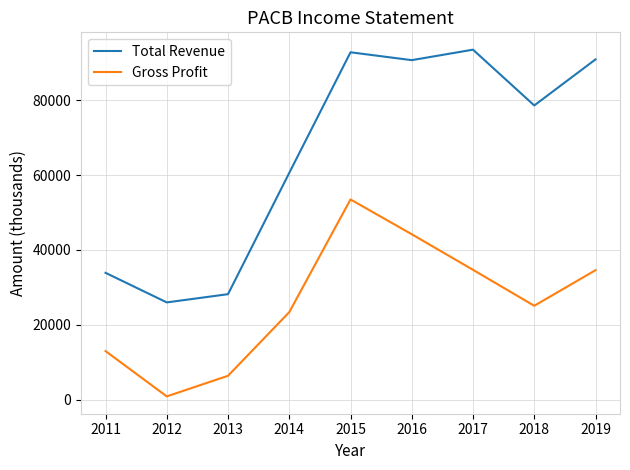

Is the value of Total Revenue at 2017 greater than the value of Gross Profit at 2014?

Yes